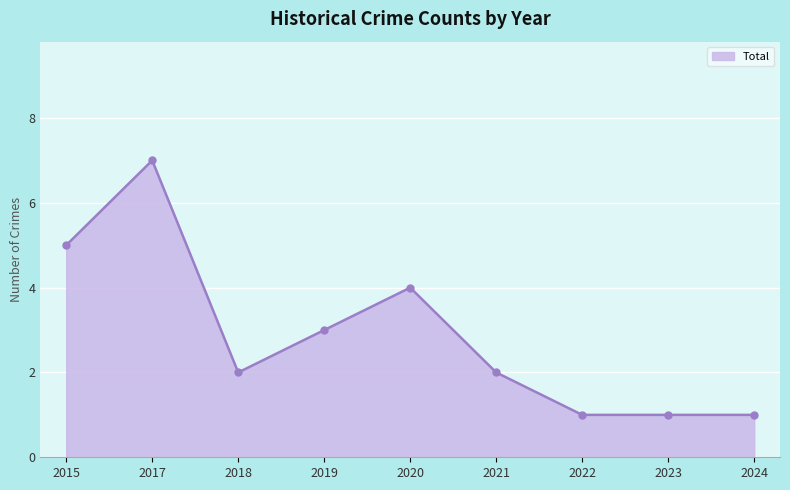

Count the number of data series in this chart.

1